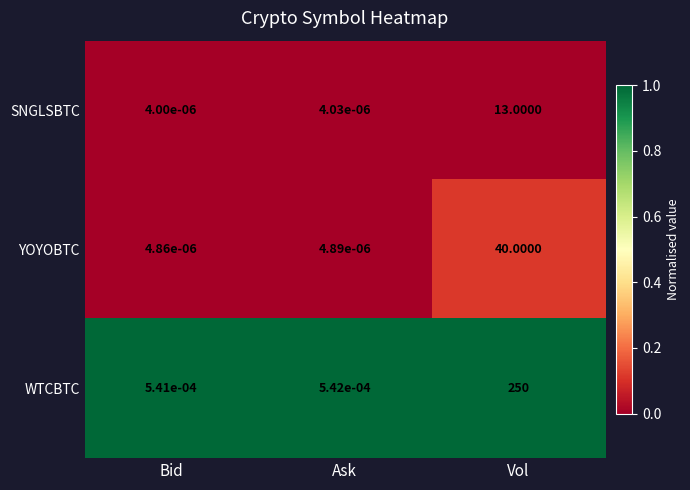

Which series has the largest range (max minus min)?

WTCBTC